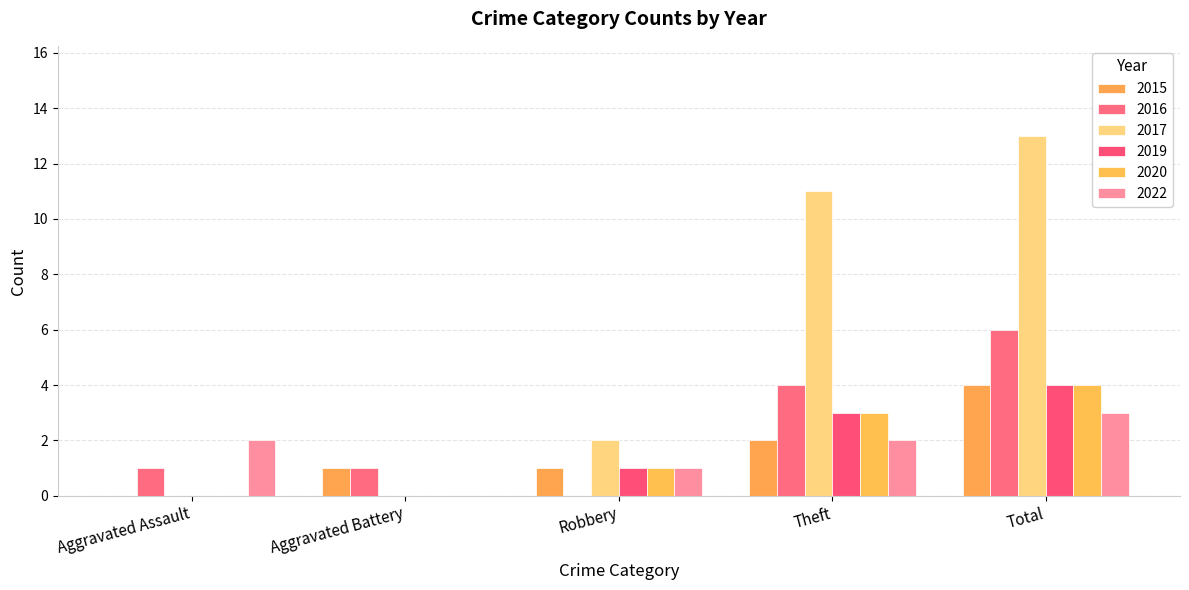

What is the difference between the 2020 values at Theft and Aggravated Assault?

3